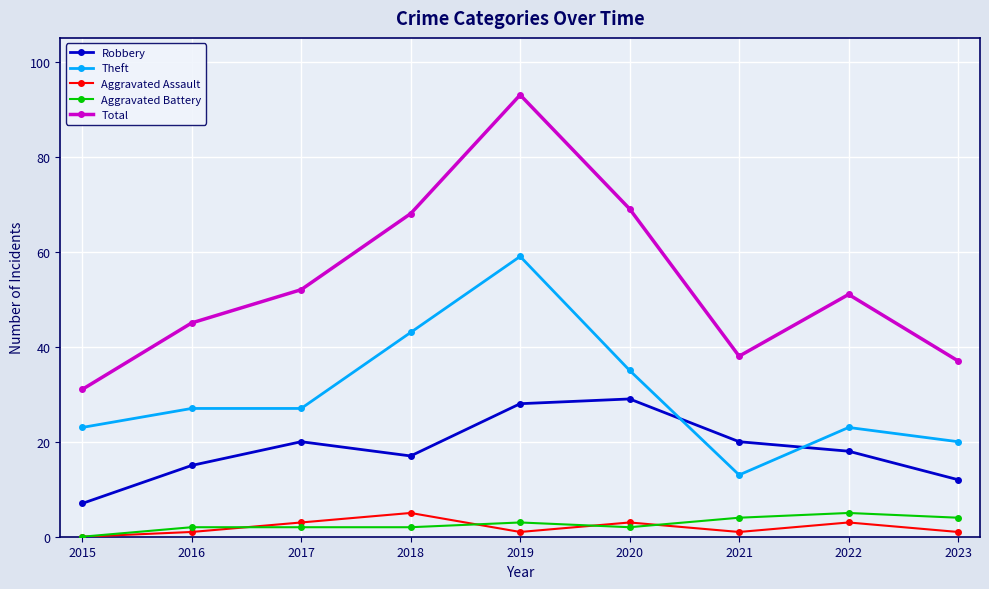

How many interior local peaks does the Robbery series have?

2